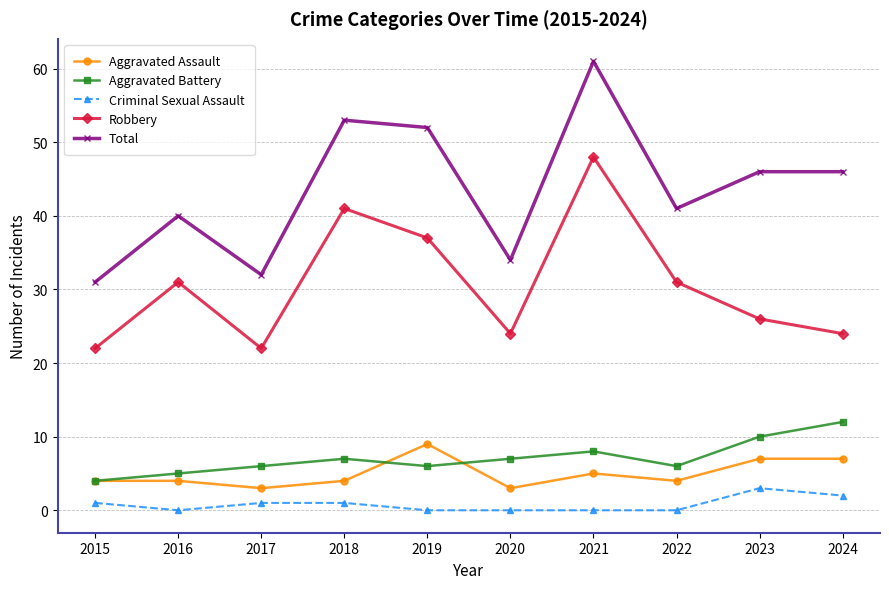

List the series in order of their peak value, highest first.

Total, Robbery, Aggravated Battery, Aggravated Assault, Criminal Sexual Assault